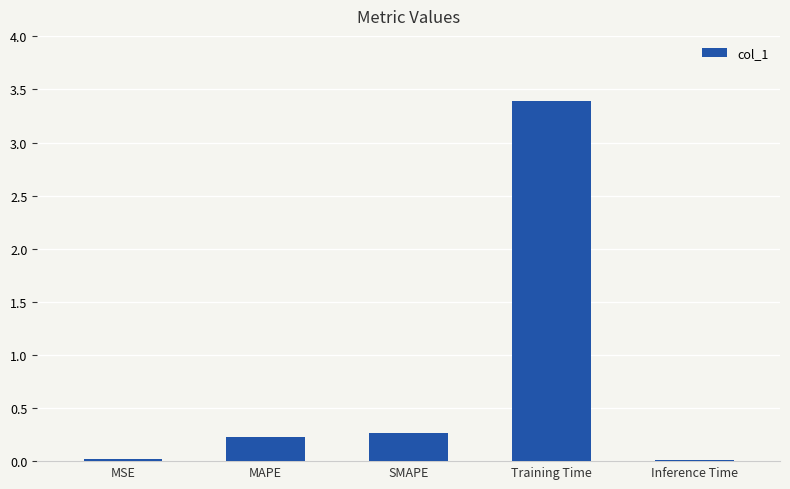

What is the change in value from MAPE to Training Time?

+3.2